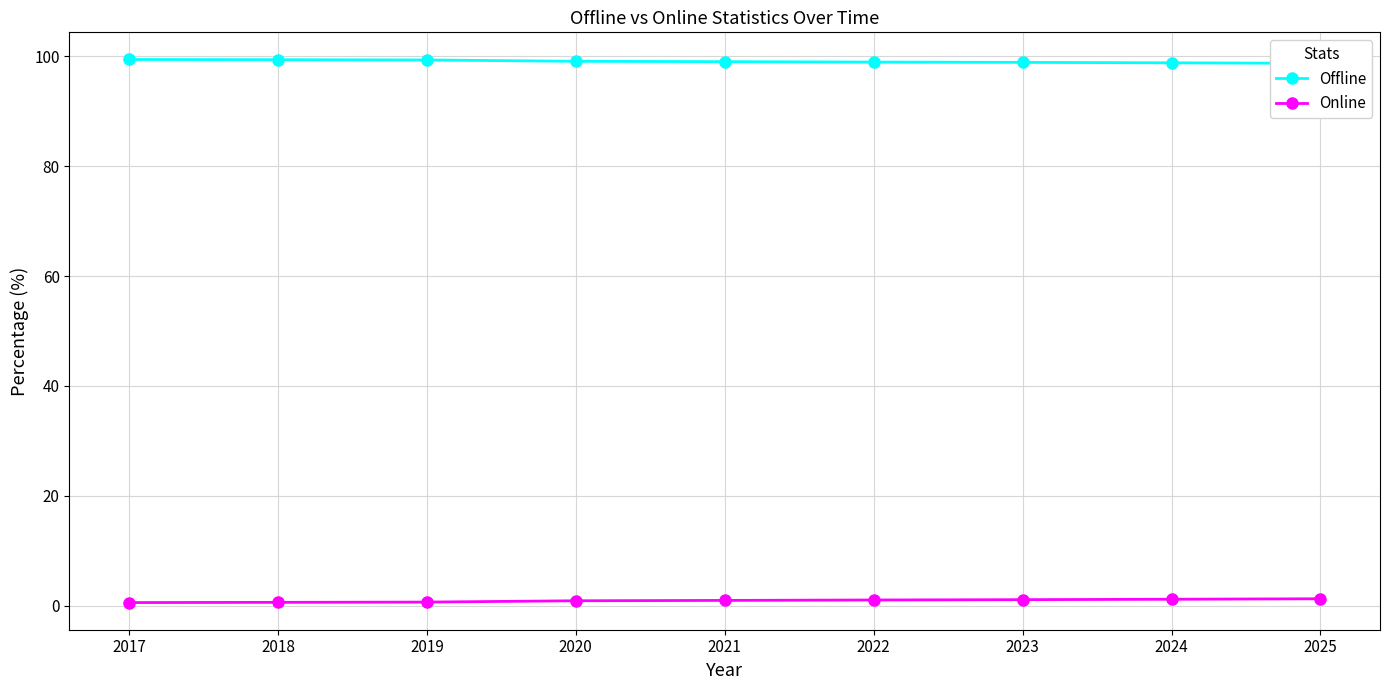

Which category has the highest value in the Online series?

2025